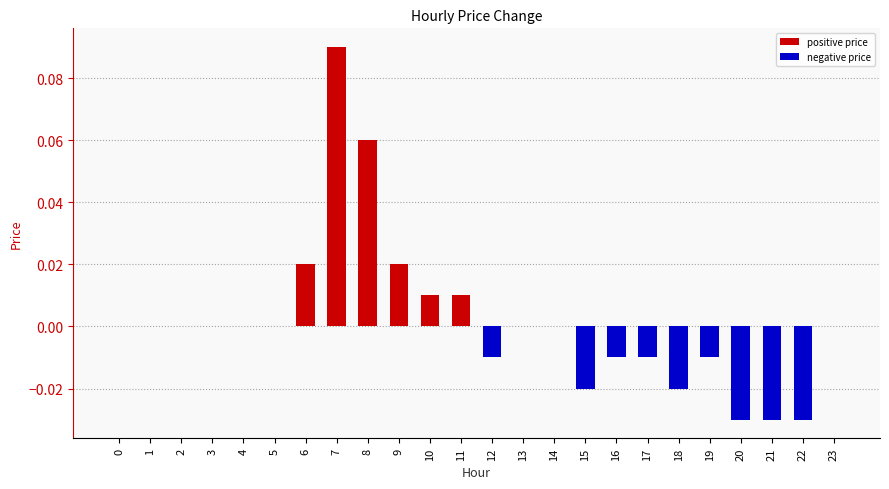

What are all the series names shown in the legend?

positive price, negative price